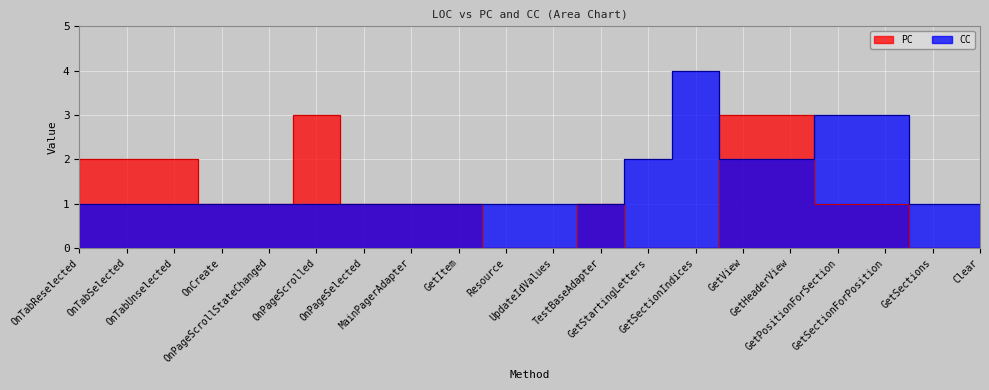

What is the difference between the highest and lowest values at GetPositionForSection?

2